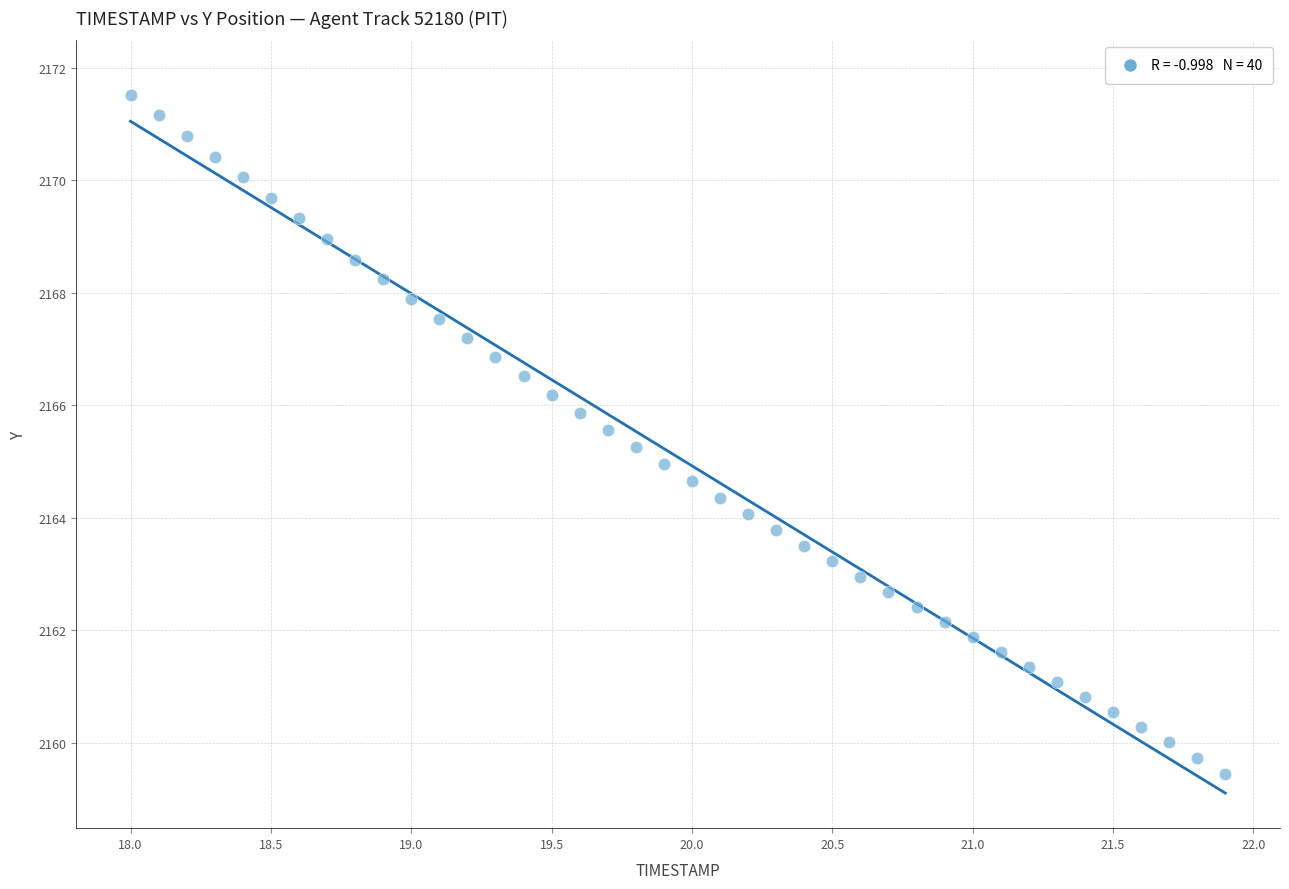

What is the range of Y values (max minus min)?

12.1